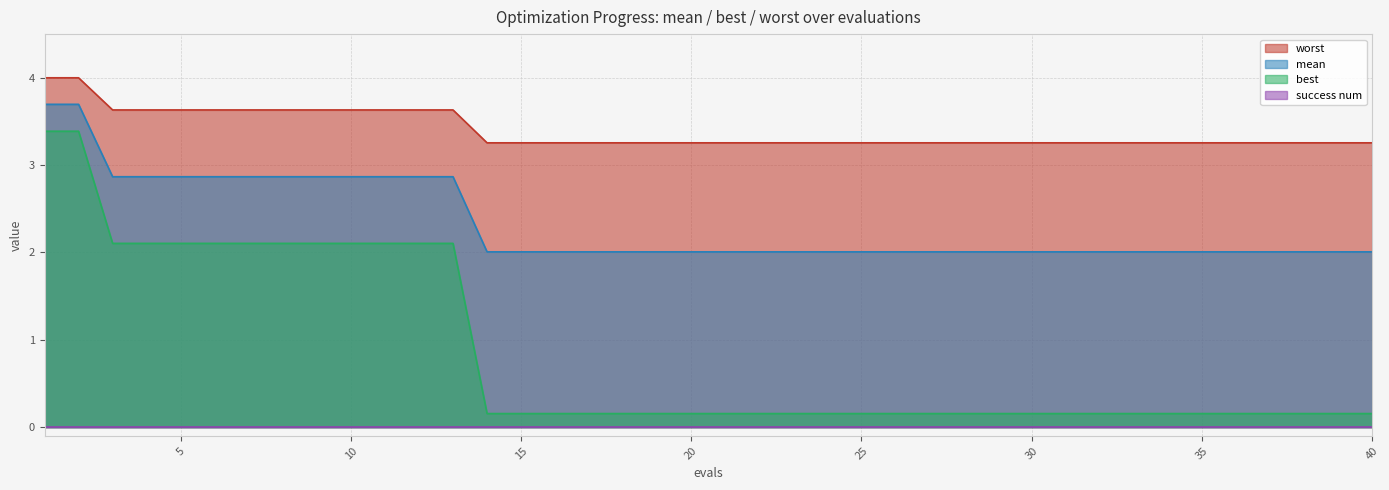

Which has a higher value, 2 or 32?

2